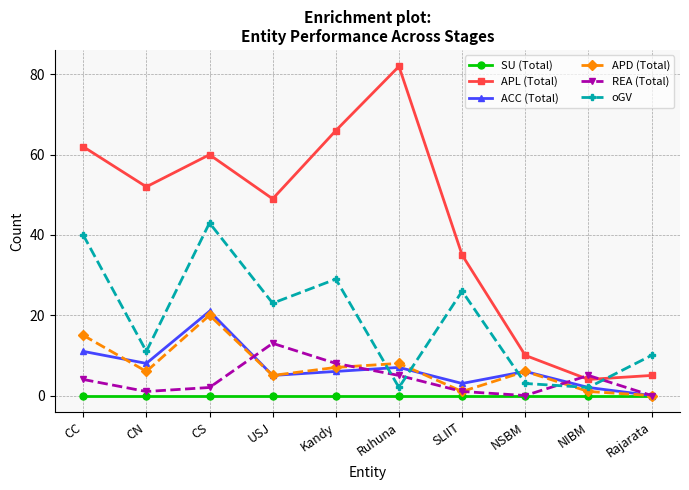

At which label is ACC (Total) closest to 10?

CC